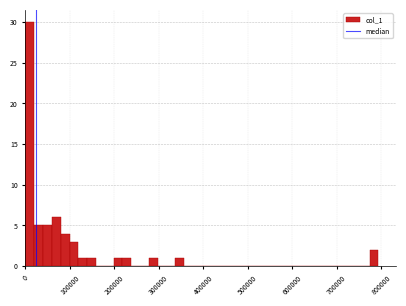

Around what value on the x-axis is the tallest bar? Give the approximate position of its centre, as read against the axis.

10000